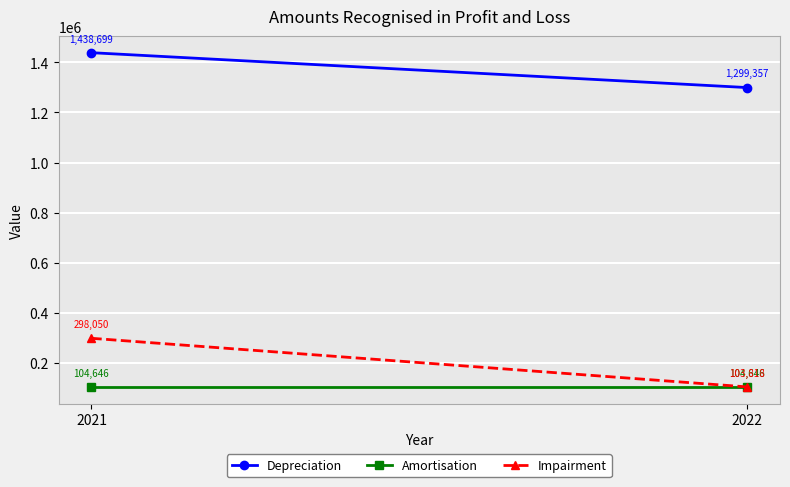

The value of Impairment at 2021 is 181565. True or false?

False